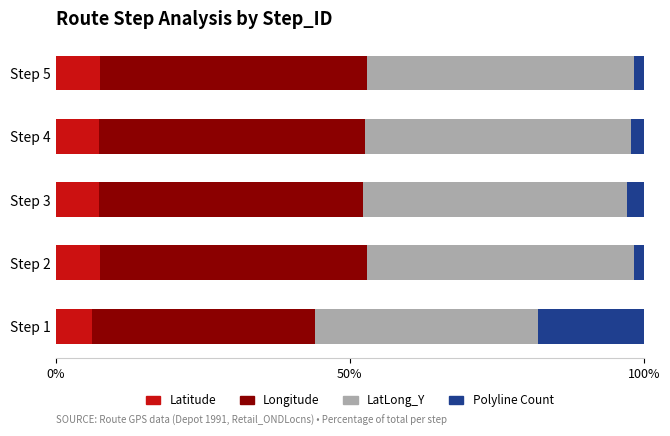

What is the sum of all Latitude values?

36.1